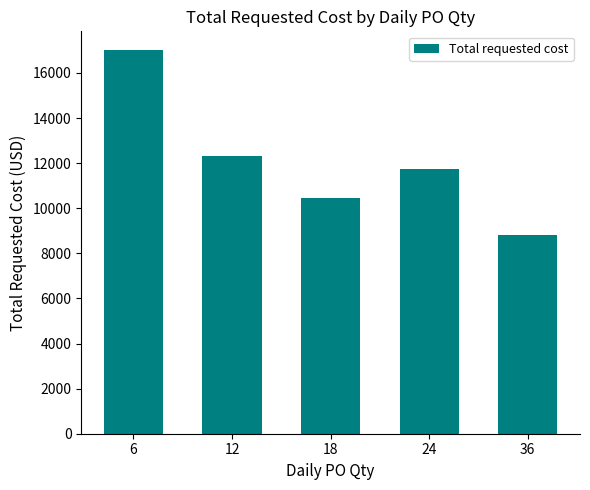

How many values exceed 11759?

3